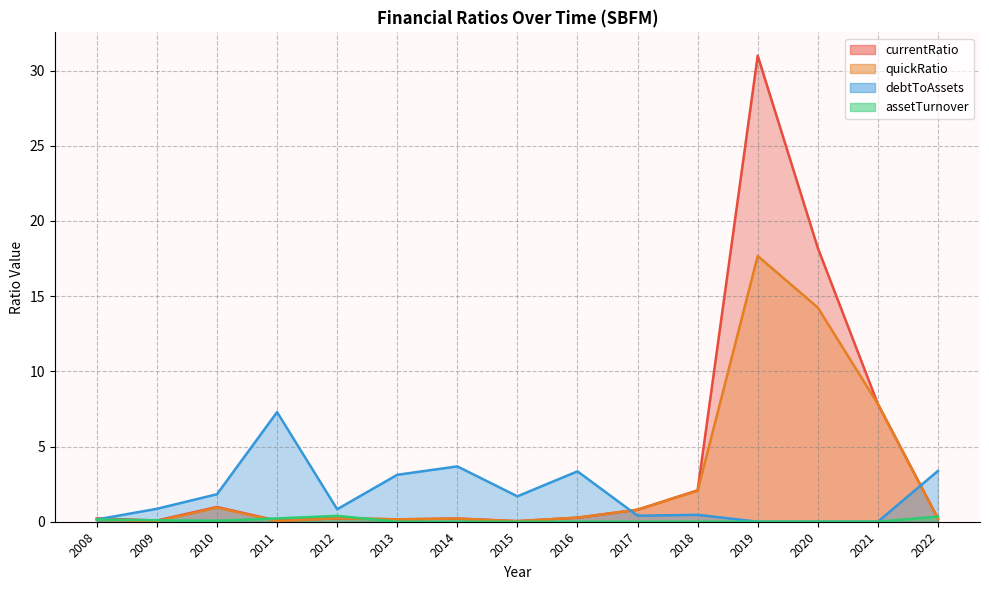

Read the debtToAssets value at 2013.

3.1